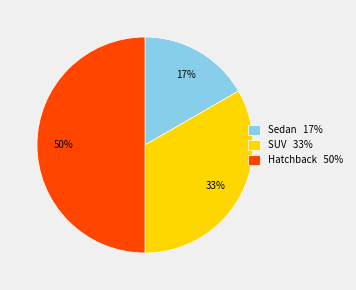

To the nearest percent, what percentage of the pie is Sedan?

17%